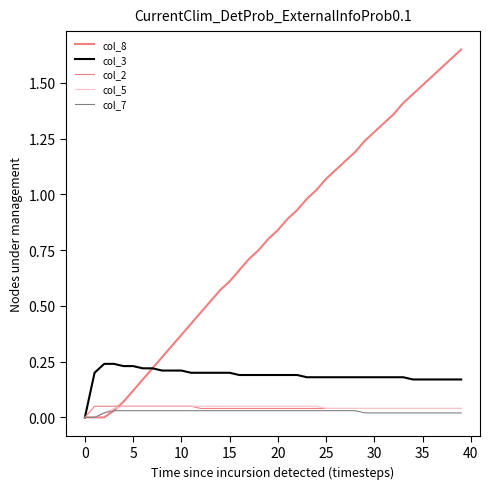

What is the greatest value displayed?

1.6